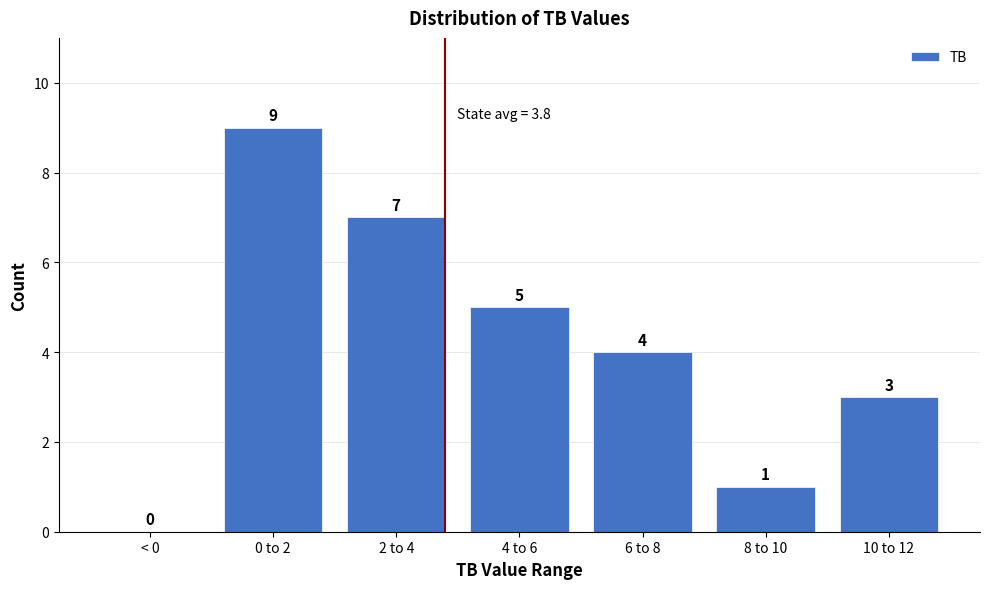

Reading left to right, list all the values displayed in this chart.

< 0=0	0 to 2=9	2 to 4=7	4 to 6=5	6 to 8=4	8 to 10=1	10 to 12=3